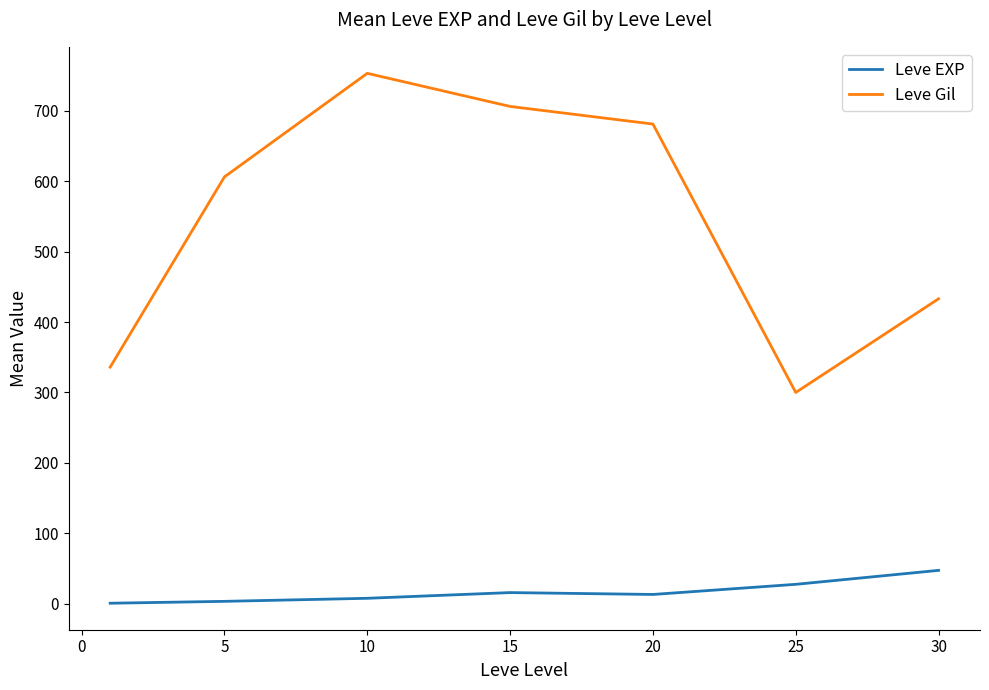

What is the difference between the second highest and second lowest values in the Leve Gil series?

370.0